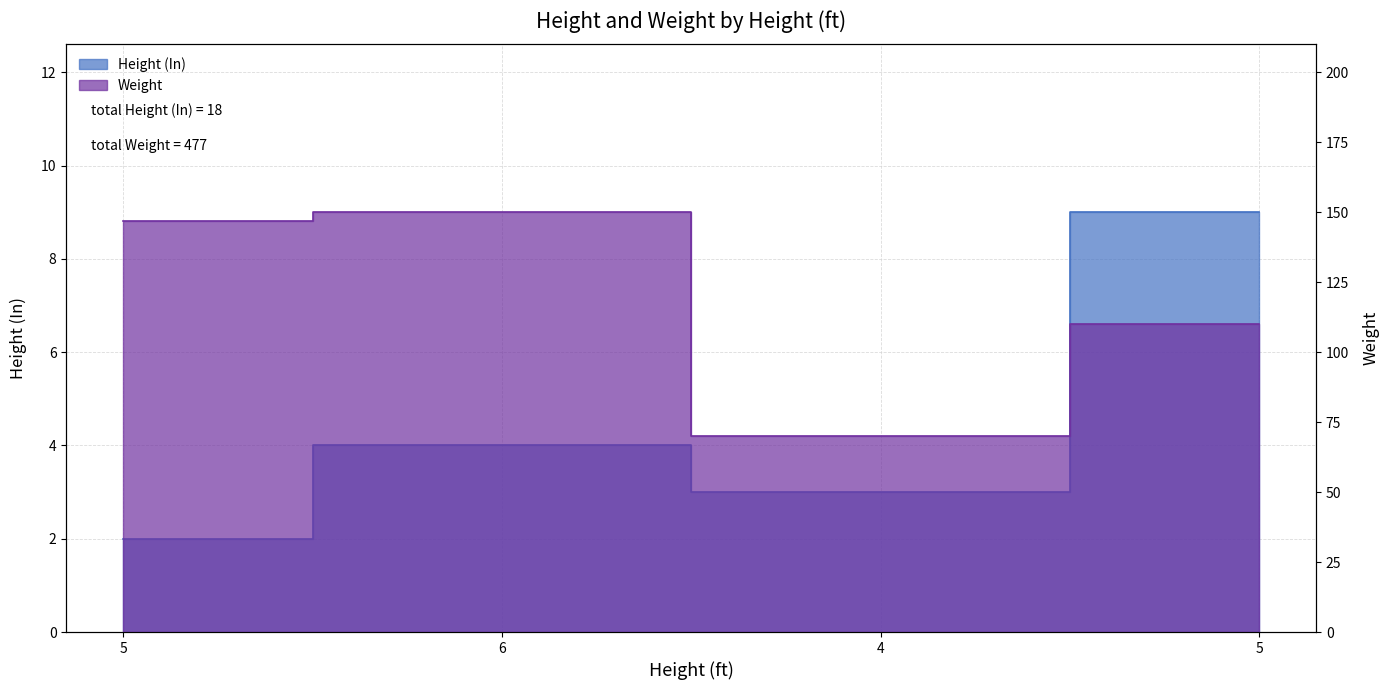

How many interior local peaks does the Weight series have?

1